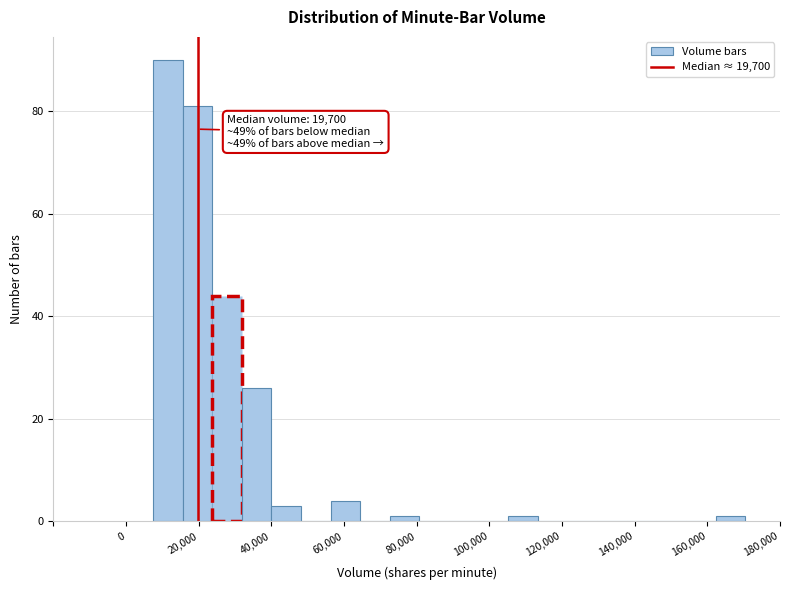

Which range on the x-axis has the tallest bar?

8000 to 16000